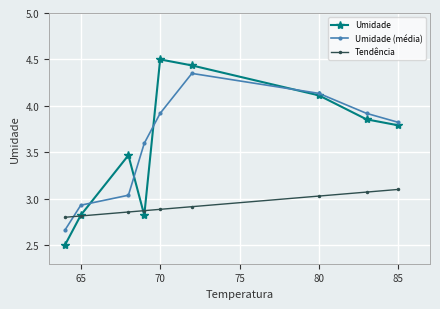

How many interior local peaks does the Umidade (média) series have?

1